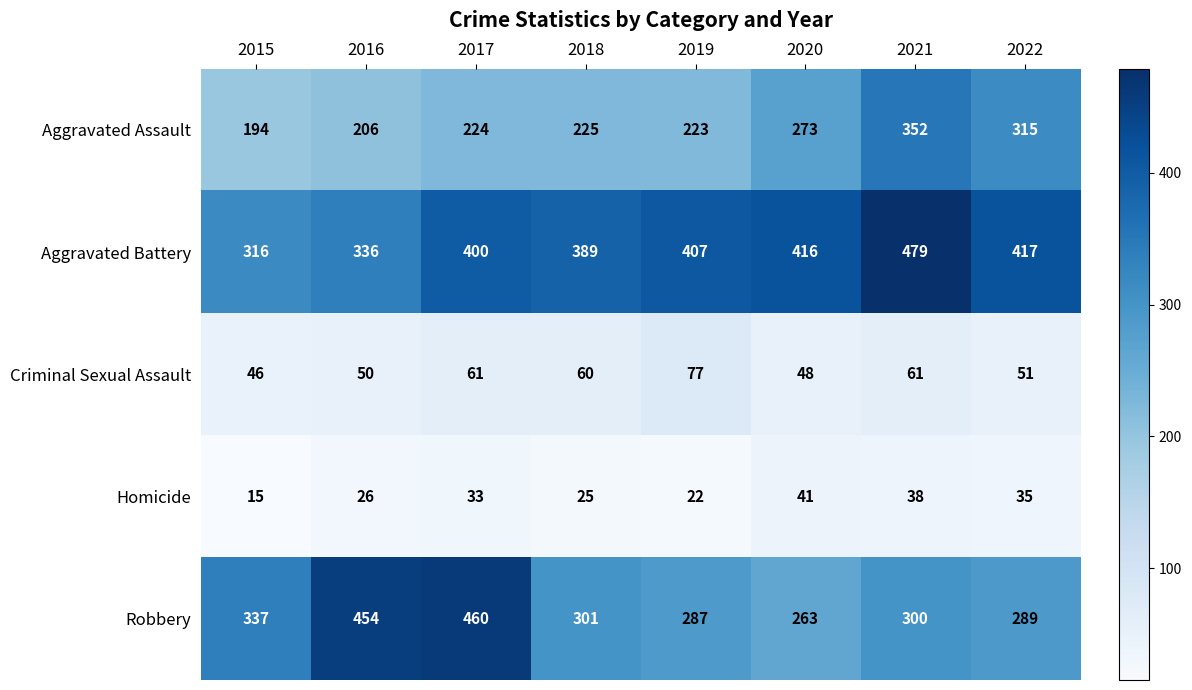

Is it true that Homicide equals 33 at 2017?

True